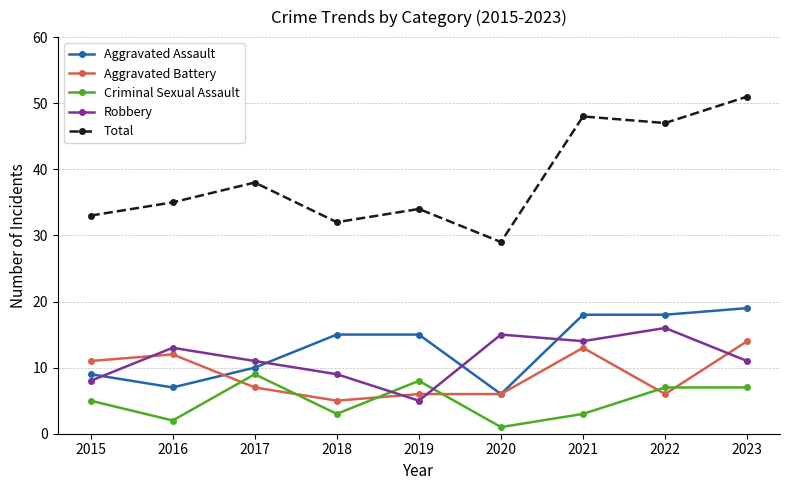

What is the difference between the Criminal Sexual Assault values at 2021 and 2017?

6